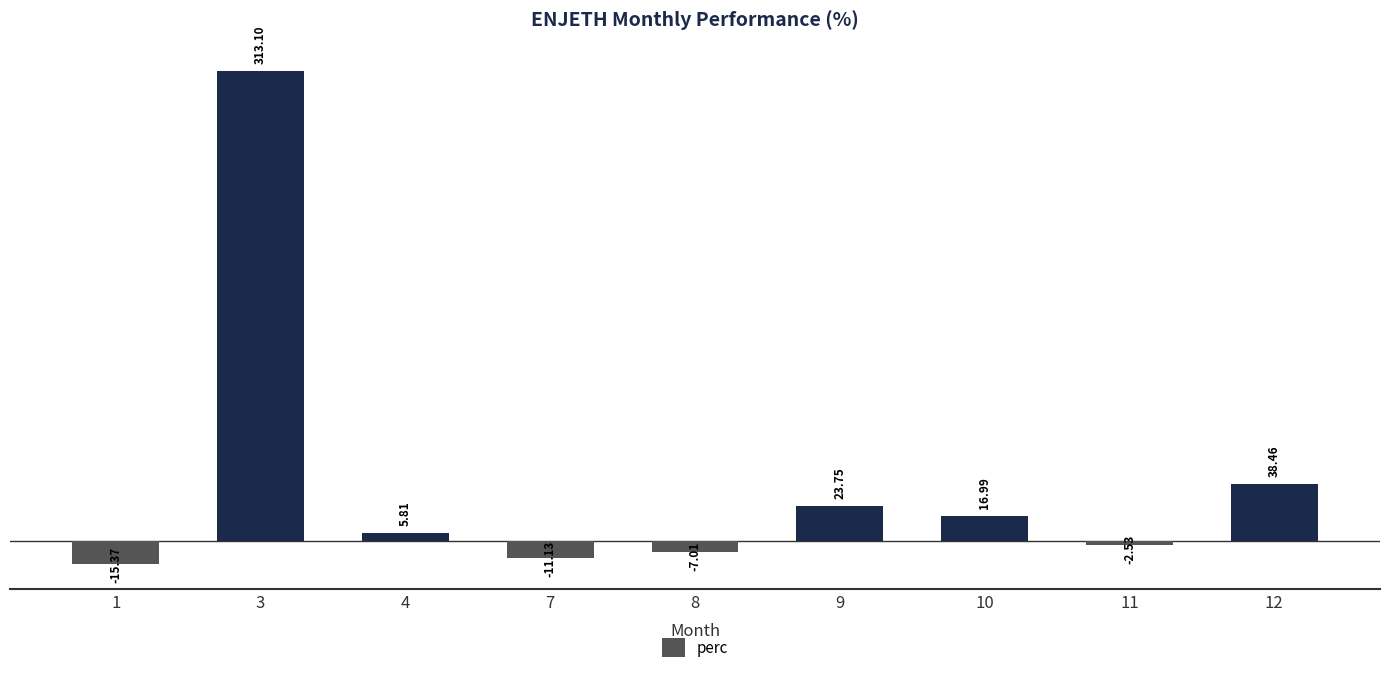

What is the sum of all values?

362.1